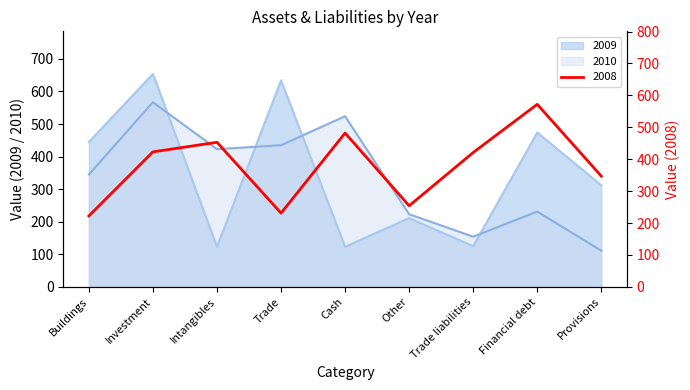

Does the chart display data point markers on the line(s)?

No